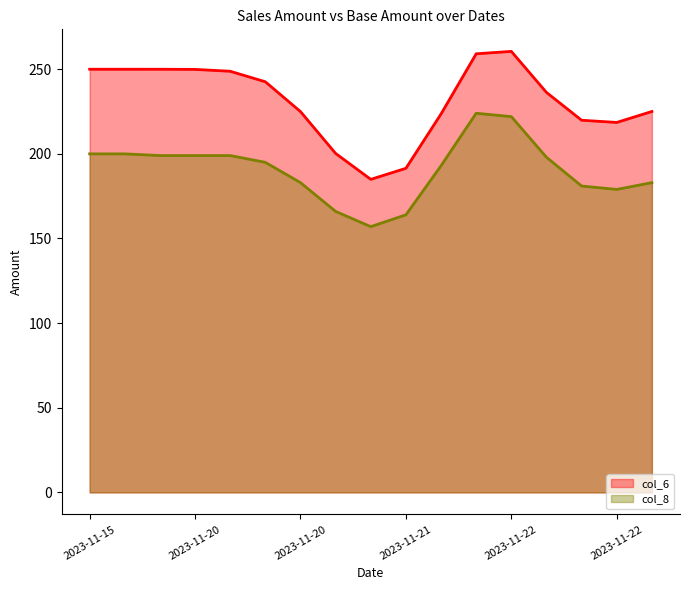

Rank the series by their average value, from highest to lowest.

col_6, col_8